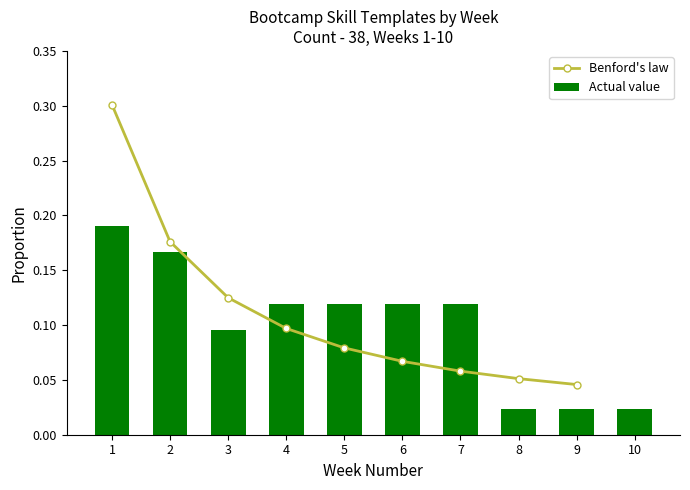

What is the greatest value displayed?

0.3